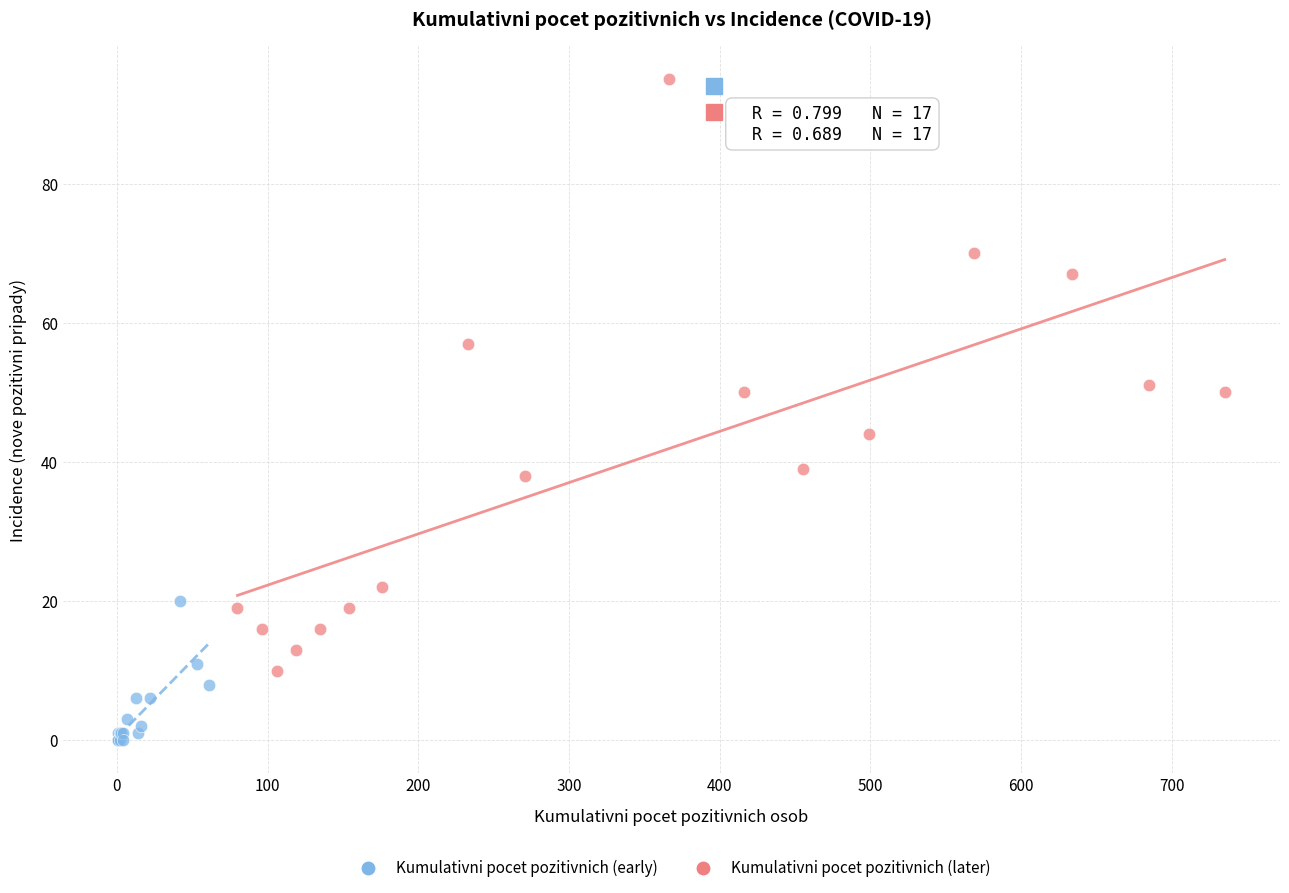

Which series has the largest Y range (max minus min)?

Kumulativni pocet pozitivnich (later)